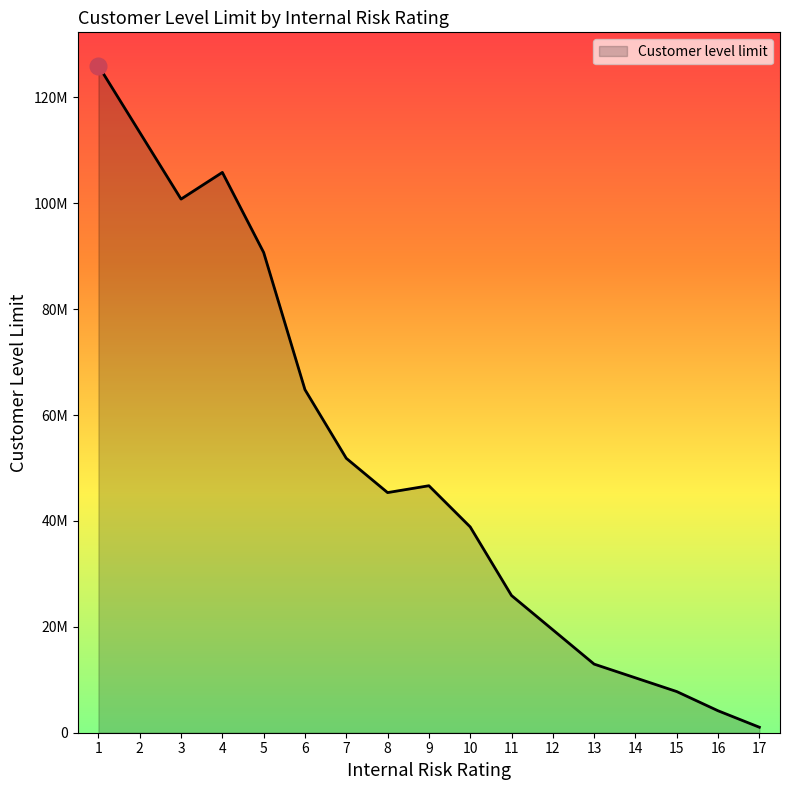

At which label does the data first exceed 45360000?

1